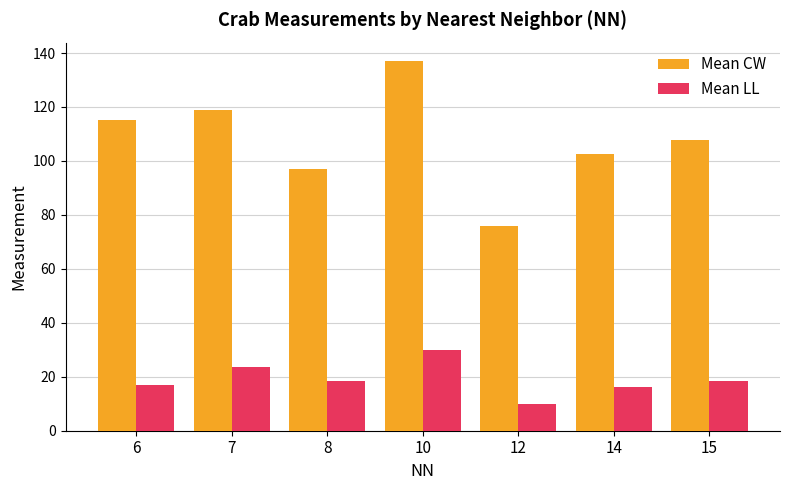

What is the value of the Mean CW bar at the 6th from the left?

102.4